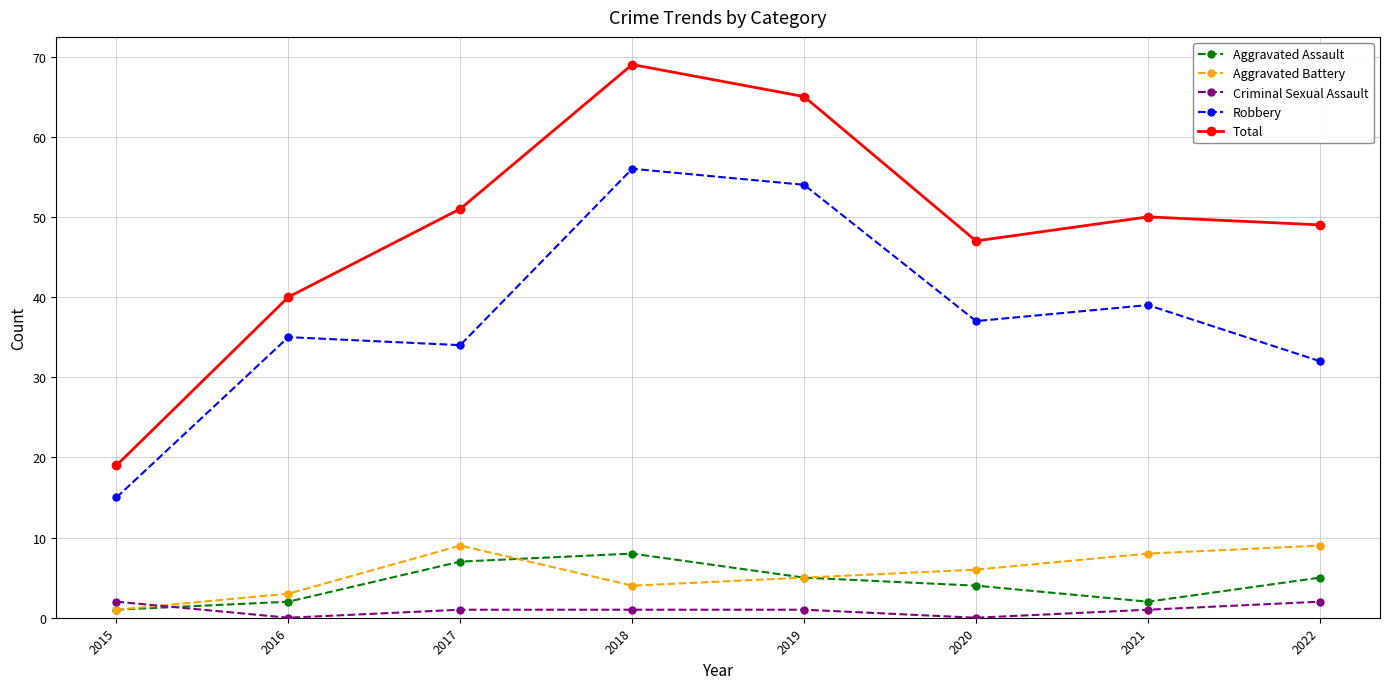

Reading right to left, extract all data points from this chart.

Aggravated Assault: 5	2	4	5	8	7	2	1
Aggravated Battery: 9	8	6	5	4	9	3	1
Criminal Sexual Assault: 2	1	0	1	1	1	0	2
Robbery: 32	39	37	54	56	34	35	15
Total: 49	50	47	65	69	51	40	19